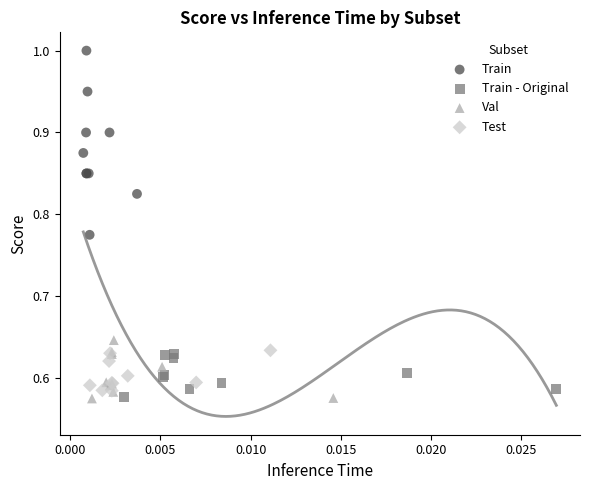

Which series has the widest spread of Y values?

Train